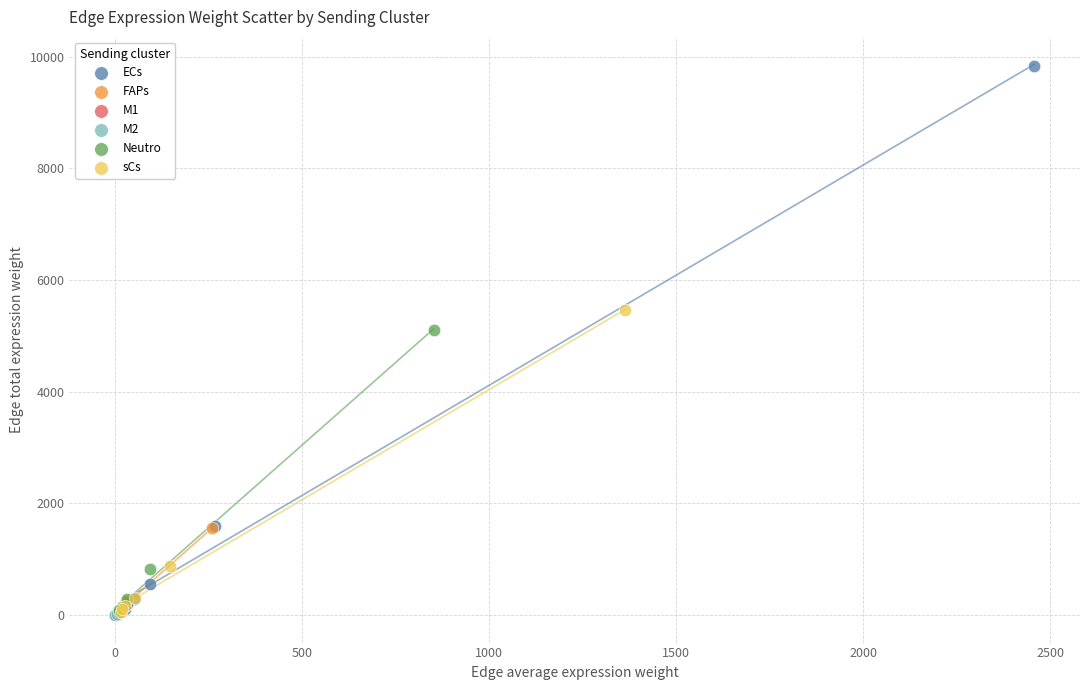

Which series reaches the maximum Y coordinate?

ECs